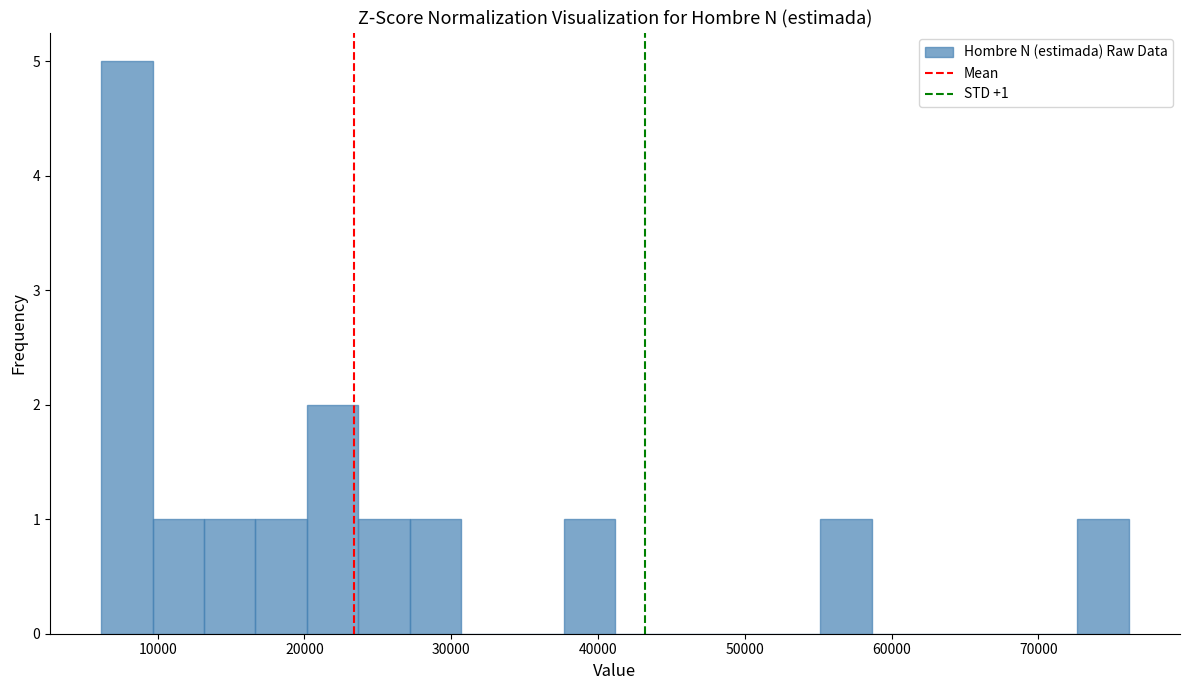

Around what value on the x-axis is the tallest bar? Give the approximate position of its centre, as read against the axis.

8000